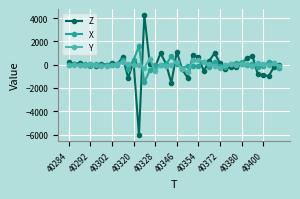

True or false: X has more than 0 interior local peaks.

True